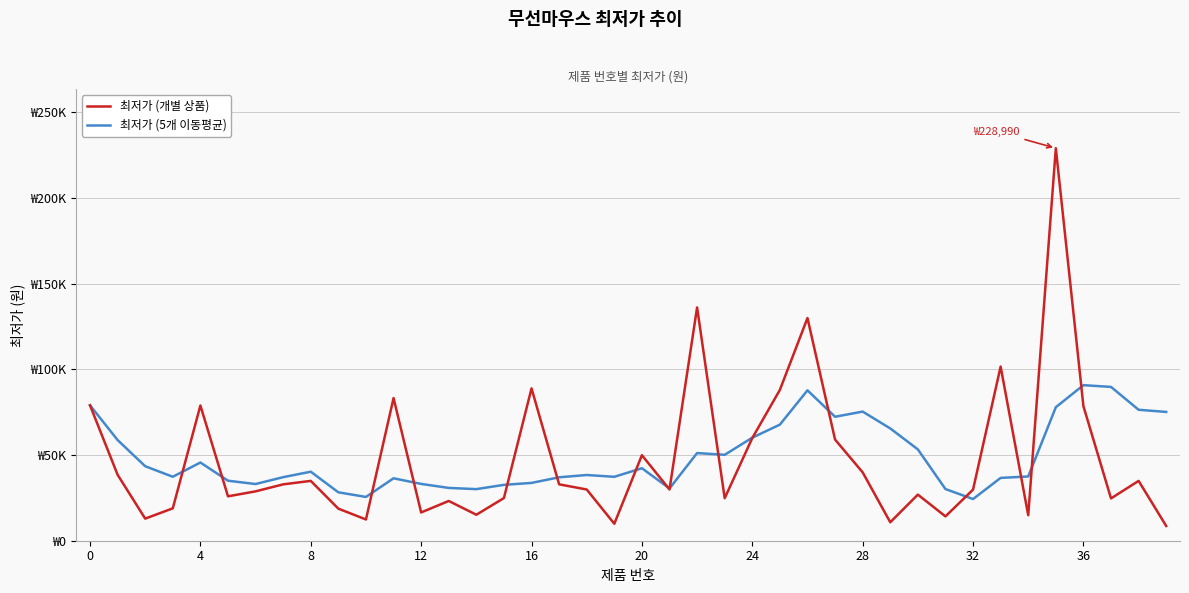

What is the label of the 19th point from the left?

18